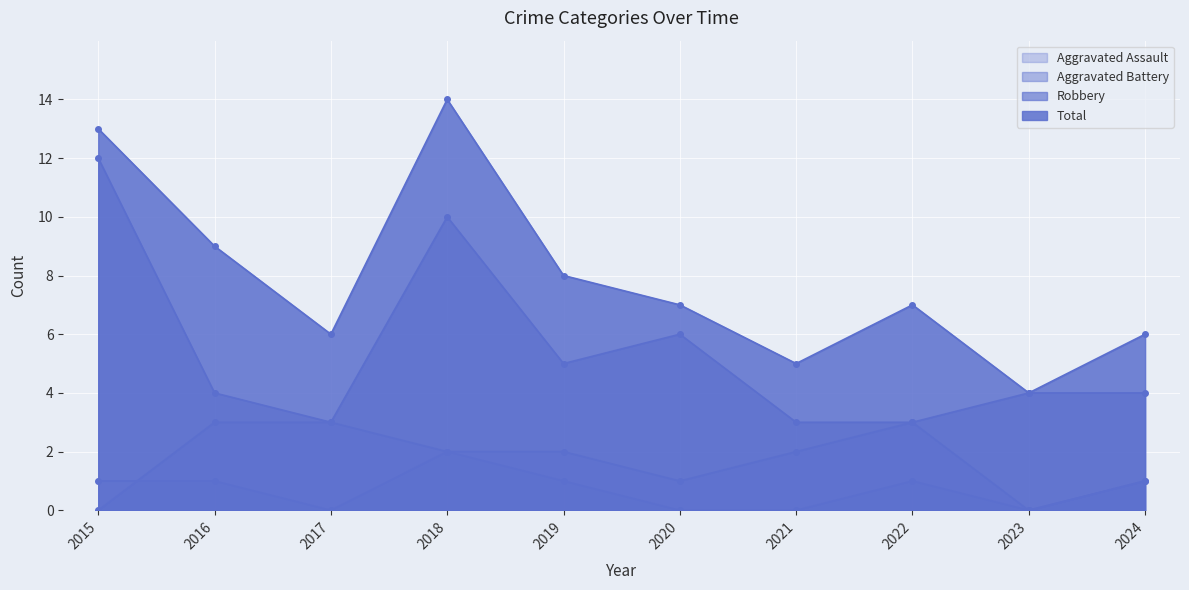

What value does the Aggravated Battery series have at 2020?

1